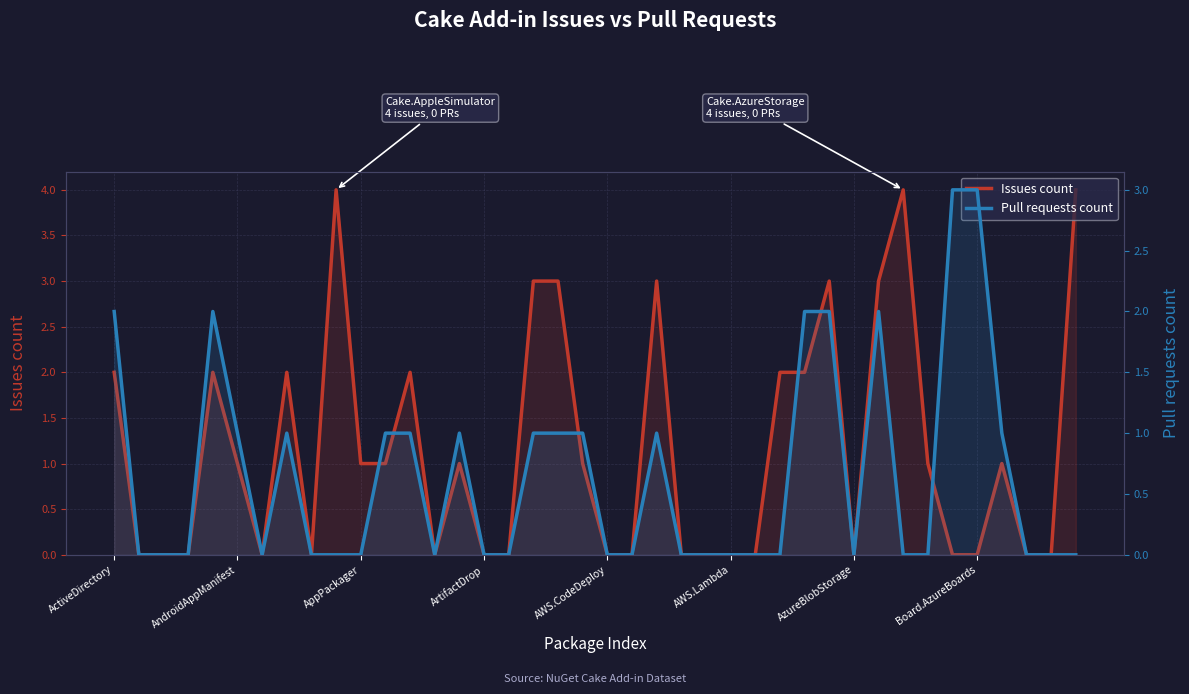

List the series in order of their overall mean, lowest first.

Pull requests count, Issues count